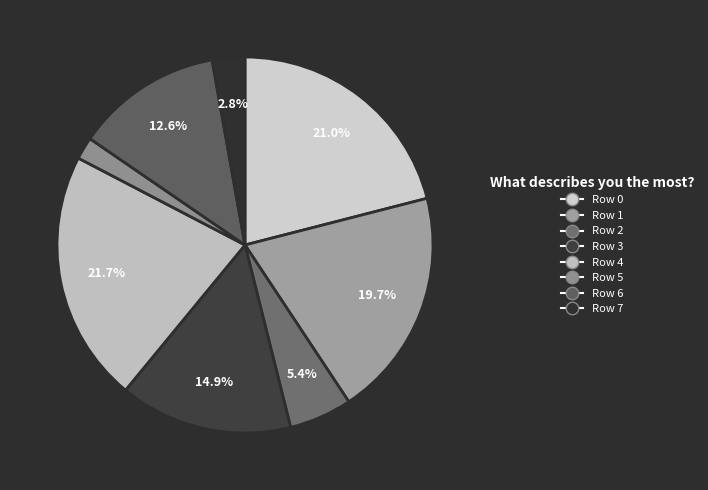

Combined, do Row 5 and Row 0 account for over 50%?

No